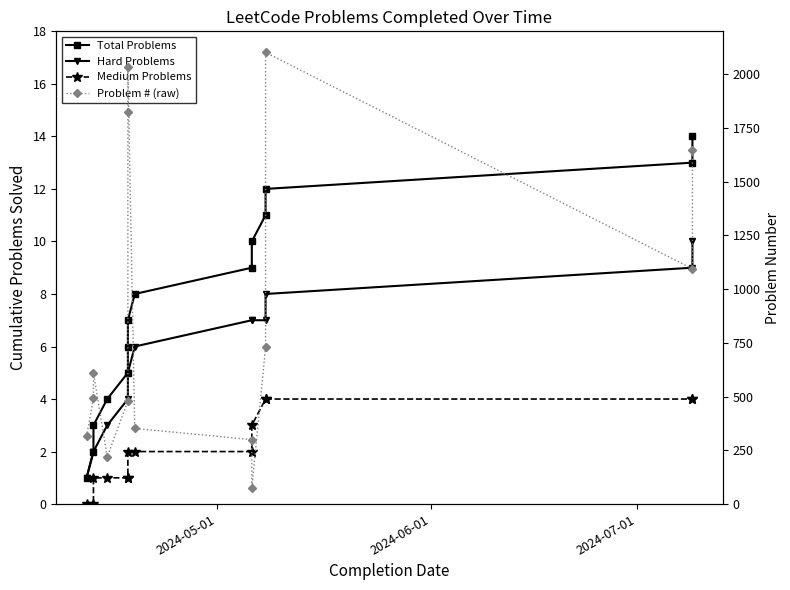

Reading left to right, transcribe all the data shown in this chart.

Total Problems: 1	2	3	4	5	6	7	8	9	10	11	12	13	14
Hard Problems: 1	2	2	3	4	5	5	6	7	7	7	8	9	10
Medium Problems: 0	0	1	1	1	1	2	2	2	3	4	4	4	4
Problem # (raw): 315	493	611	220	480	1825	2034	352	300	74	729	2102	1095	1649